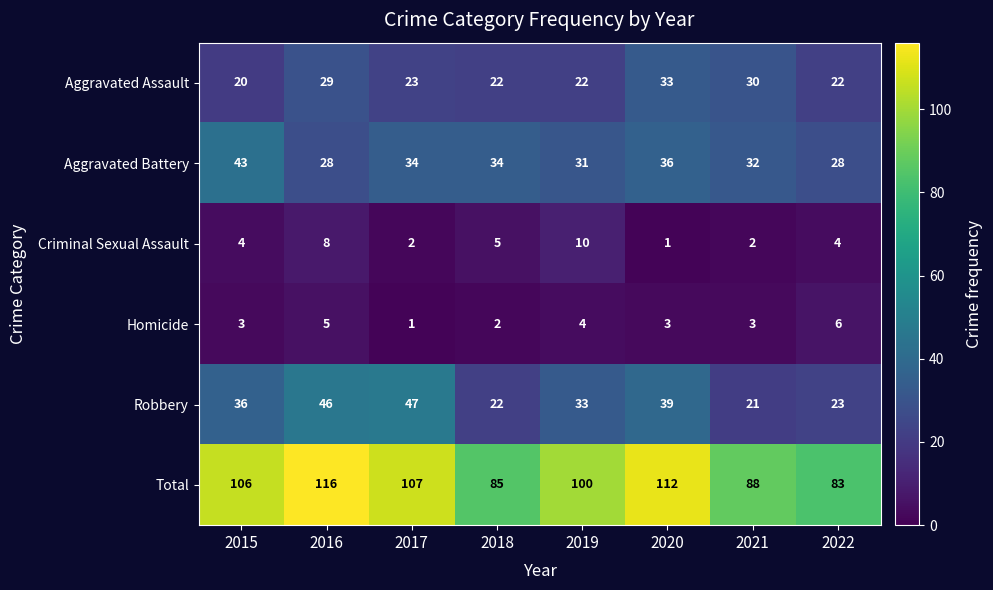

What is the maximum value shown in the chart?

116